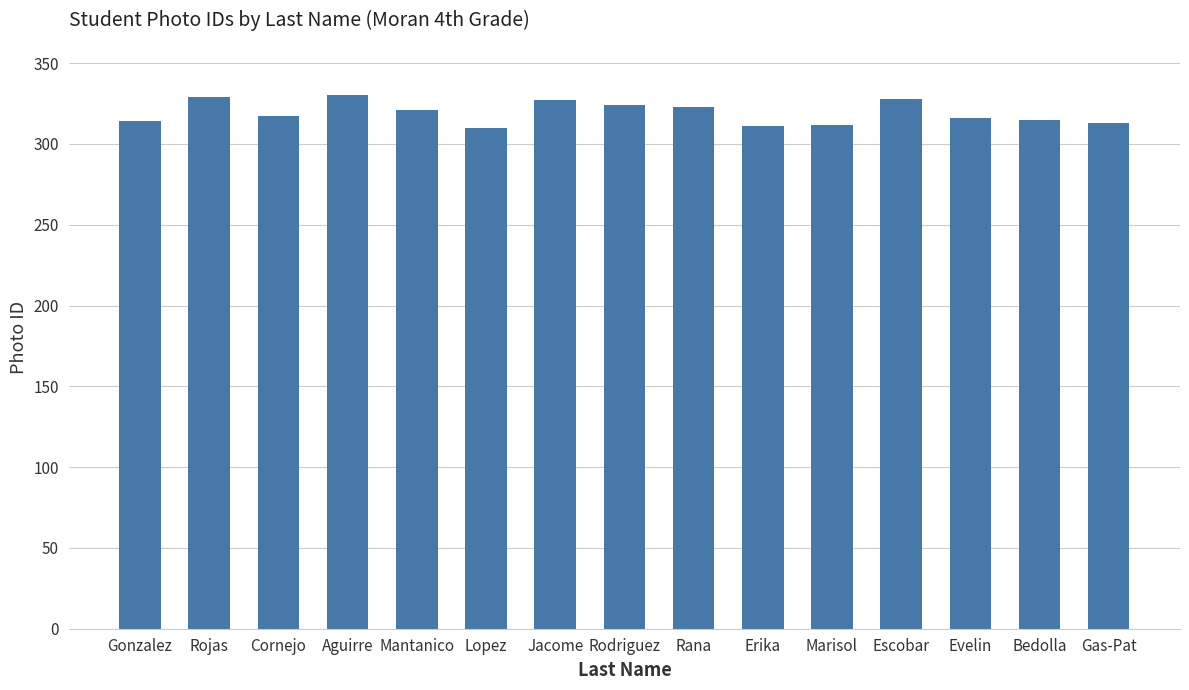

Approximately how many times larger is the value at Rodriguez compared to Mantanico?

1.0